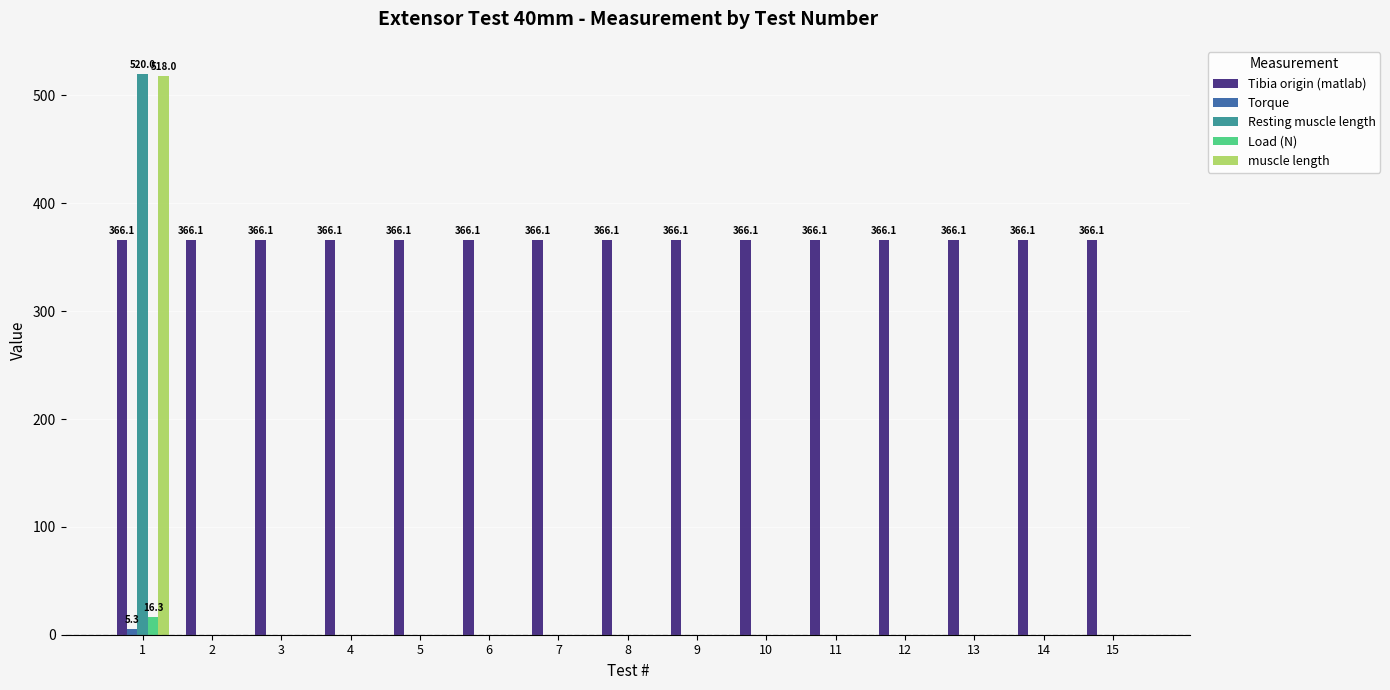

What is the sum of all Load (N) values?

16.3